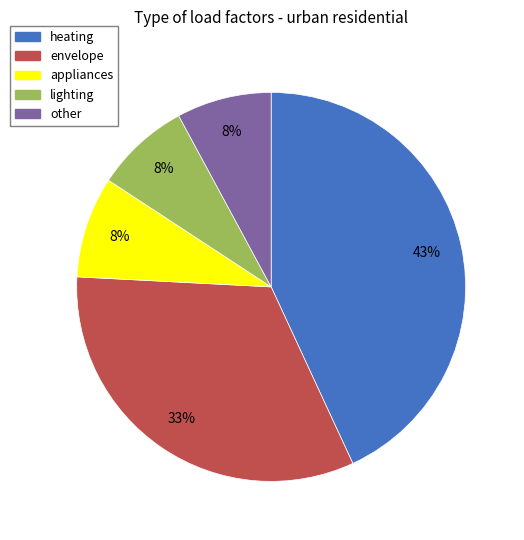

Is there a majority slice in this chart?

No